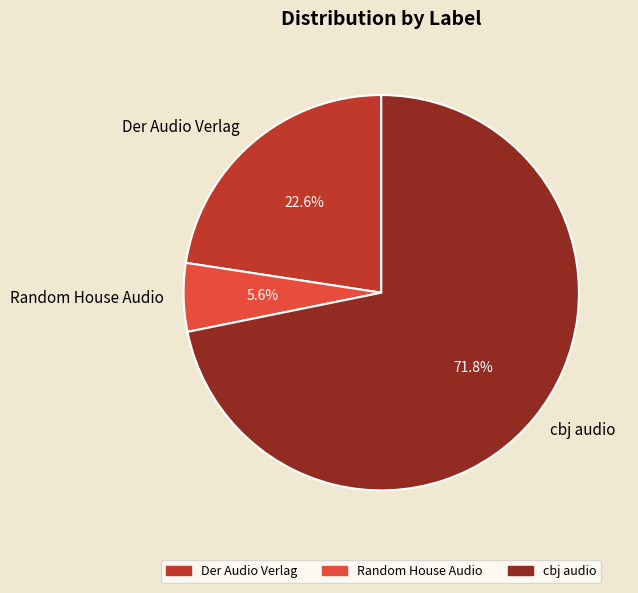

What percentage is NOT represented by cbj audio?

28.2%